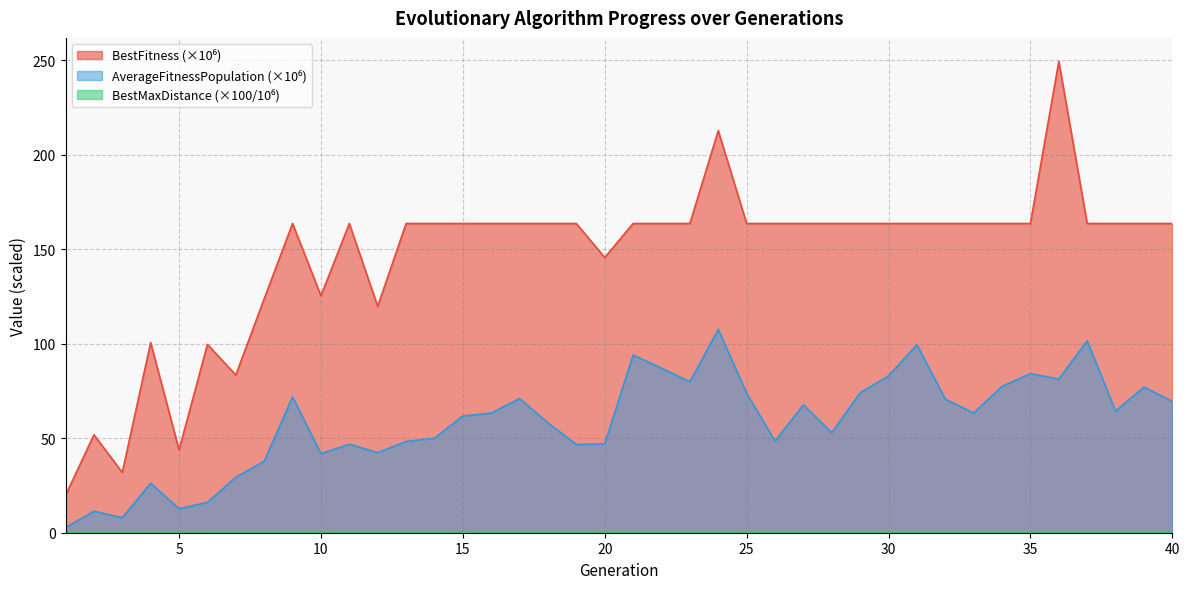

The BestFitness series shows 163.7 at 11. True or false?

True